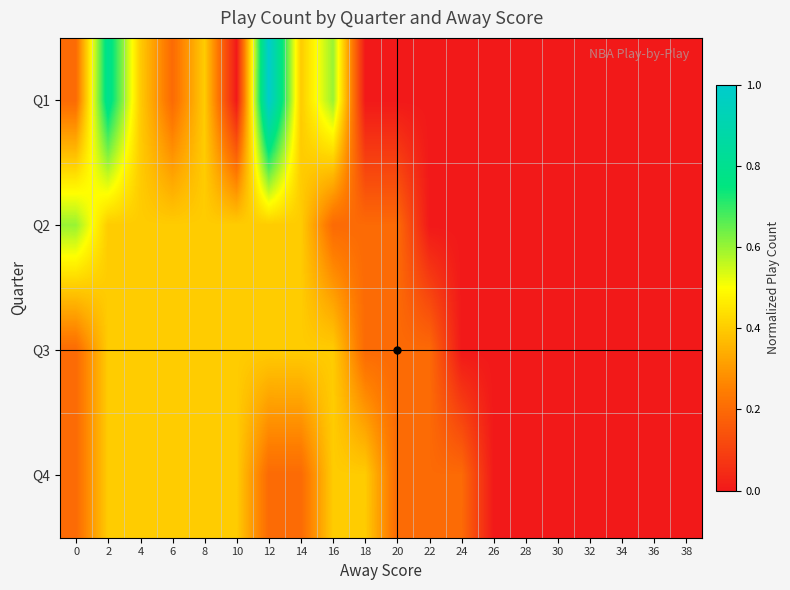

Reading left to right, transcribe all the data shown in this chart.

Q1: 0=0.2	2=0.8	4=0.4	6=0.2	8=0.4	10=0.0	12=1.0	14=0.4	16=0.6	18=0.0	20=0.0	22=0.0	24=0.0	26=0.0	28=0.0	30=0.0	32=0.0	34=0.0	36=0.0	38=0.0
Q2: 0=0.6	2=0.4	4=0.4	6=0.4	8=0.4	10=0.4	12=0.4	14=0.4	16=0.2	18=0.2	20=0.2	22=0.0	24=0.0	26=0.0	28=0.0	30=0.0	32=0.0	34=0.0	36=0.0	38=0.0
Q3: 0=0.2	2=0.4	4=0.4	6=0.4	8=0.4	10=0.4	12=0.4	14=0.4	16=0.4	18=0.2	20=0.2	22=0.2	24=0.0	26=0.0	28=0.0	30=0.0	32=0.0	34=0.0	36=0.0	38=0.0
Q4: 0=0.2	2=0.4	4=0.4	6=0.4	8=0.4	10=0.4	12=0.2	14=0.2	16=0.4	18=0.4	20=0.2	22=0.2	24=0.2	26=0.0	28=0.0	30=0.0	32=0.0	34=0.0	36=0.0	38=0.0